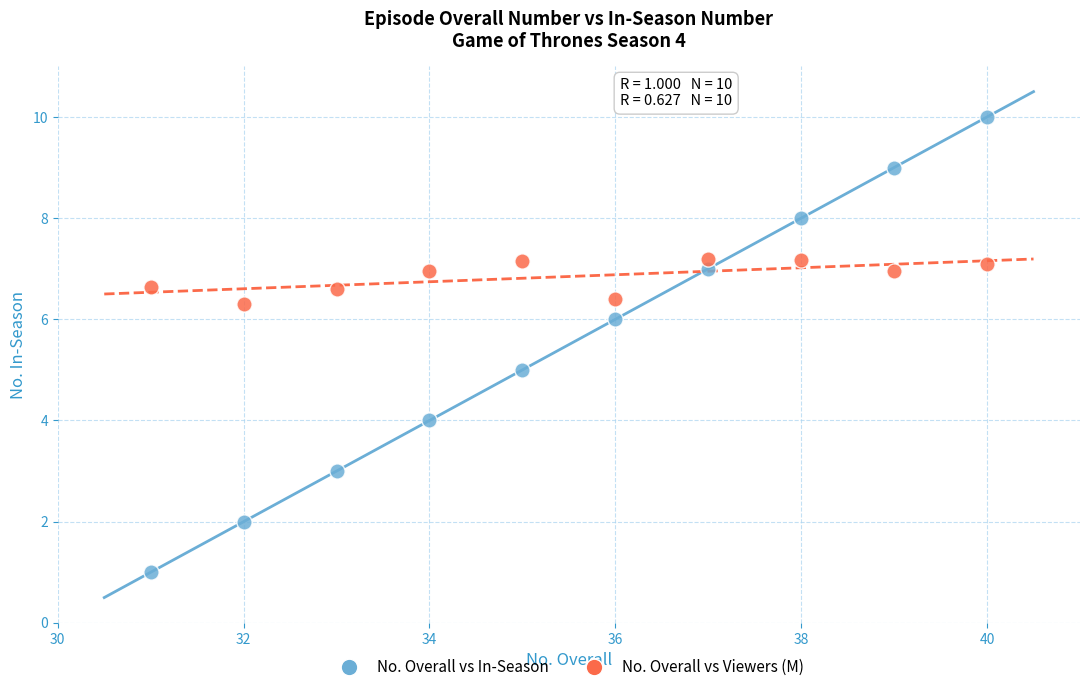

Across all data points, what is the range of X values (max minus min)?

9.0